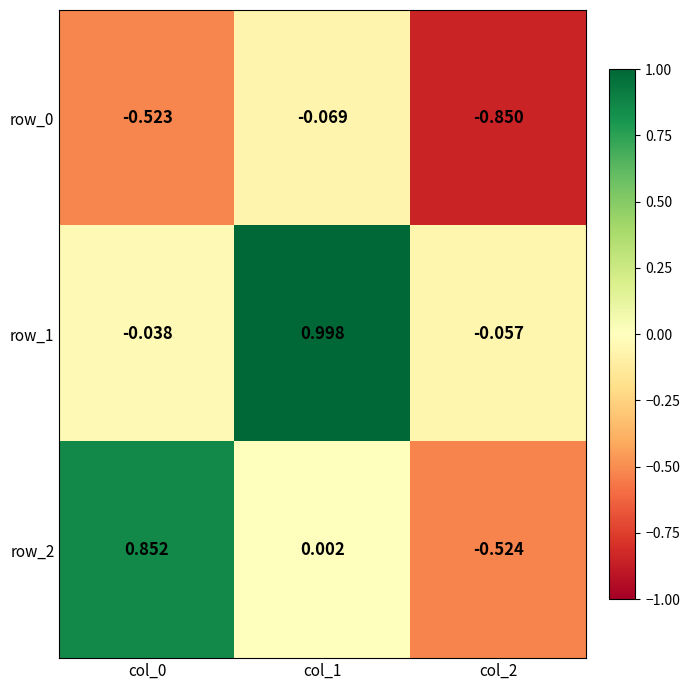

Which series changed the most between col_1 and col_2?

row_1